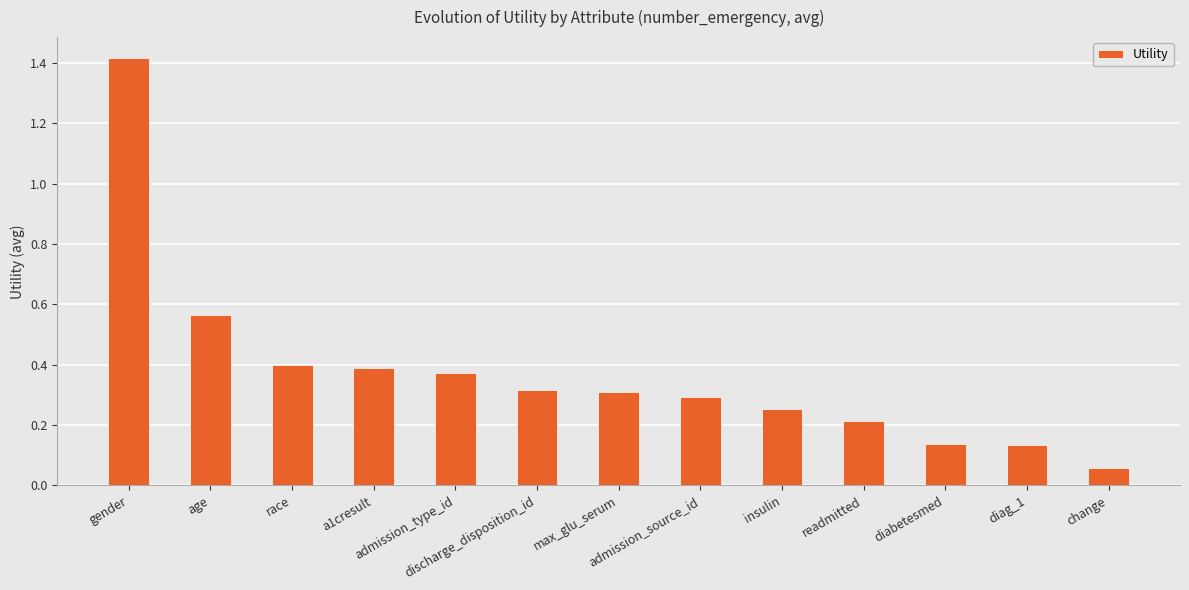

Does the chart contain any negative values?

No